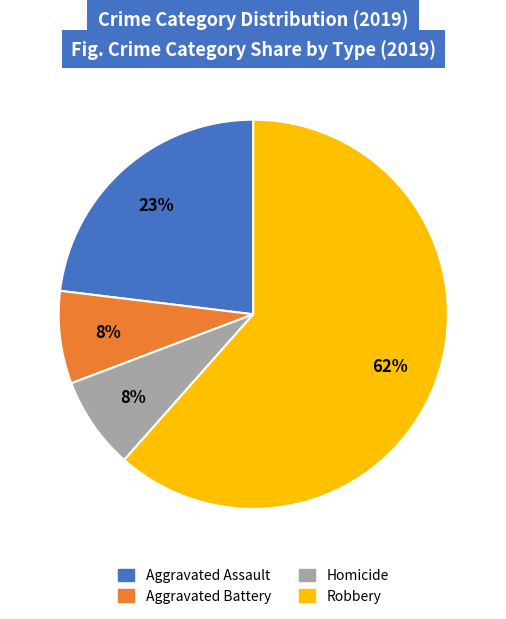

Which slice represents more than half of the pie?

Robbery